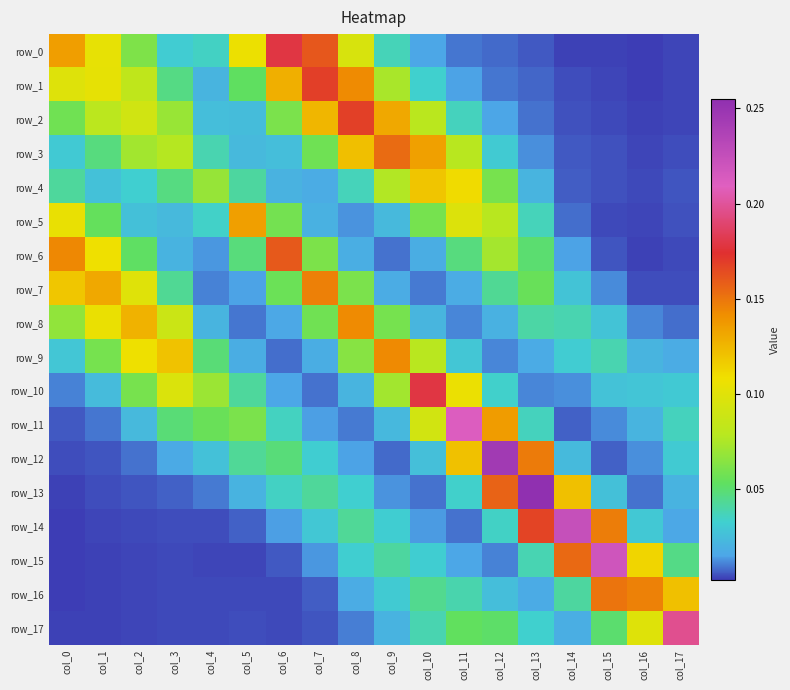

Reading left to right, extract all data points from this chart.

row_0: col_0=0.1	col_1=0.1	col_2=0.1	col_3=0.0	col_4=0.0	col_5=0.1	col_6=0.2	col_7=0.2	col_8=0.1	col_9=0.0	col_10=0.0	col_11=0.0	col_12=0.0	col_13=0.0	col_14=0.0	col_15=0.0	col_16=0.0	col_17=0.0
row_1: col_0=0.1	col_1=0.1	col_2=0.1	col_3=0.0	col_4=0.0	col_5=0.1	col_6=0.1	col_7=0.2	col_8=0.1	col_9=0.1	col_10=0.0	col_11=0.0	col_12=0.0	col_13=0.0	col_14=0.0	col_15=0.0	col_16=0.0	col_17=0.0
row_2: col_0=0.1	col_1=0.1	col_2=0.1	col_3=0.1	col_4=0.0	col_5=0.0	col_6=0.1	col_7=0.1	col_8=0.2	col_9=0.1	col_10=0.1	col_11=0.0	col_12=0.0	col_13=0.0	col_14=0.0	col_15=0.0	col_16=0.0	col_17=0.0
row_3: col_0=0.0	col_1=0.0	col_2=0.1	col_3=0.1	col_4=0.0	col_5=0.0	col_6=0.0	col_7=0.1	col_8=0.1	col_9=0.2	col_10=0.1	col_11=0.1	col_12=0.0	col_13=0.0	col_14=0.0	col_15=0.0	col_16=0.0	col_17=0.0
row_4: col_0=0.0	col_1=0.0	col_2=0.0	col_3=0.0	col_4=0.1	col_5=0.0	col_6=0.0	col_7=0.0	col_8=0.0	col_9=0.1	col_10=0.1	col_11=0.1	col_12=0.1	col_13=0.0	col_14=0.0	col_15=0.0	col_16=0.0	col_17=0.0
row_5: col_0=0.1	col_1=0.1	col_2=0.0	col_3=0.0	col_4=0.0	col_5=0.1	col_6=0.1	col_7=0.0	col_8=0.0	col_9=0.0	col_10=0.1	col_11=0.1	col_12=0.1	col_13=0.0	col_14=0.0	col_15=0.0	col_16=0.0	col_17=0.0
row_6: col_0=0.1	col_1=0.1	col_2=0.1	col_3=0.0	col_4=0.0	col_5=0.0	col_6=0.2	col_7=0.1	col_8=0.0	col_9=0.0	col_10=0.0	col_11=0.0	col_12=0.1	col_13=0.0	col_14=0.0	col_15=0.0	col_16=0.0	col_17=0.0
row_7: col_0=0.1	col_1=0.1	col_2=0.1	col_3=0.0	col_4=0.0	col_5=0.0	col_6=0.1	col_7=0.1	col_8=0.1	col_9=0.0	col_10=0.0	col_11=0.0	col_12=0.0	col_13=0.1	col_14=0.0	col_15=0.0	col_16=0.0	col_17=0.0
row_8: col_0=0.1	col_1=0.1	col_2=0.1	col_3=0.1	col_4=0.0	col_5=0.0	col_6=0.0	col_7=0.1	col_8=0.1	col_9=0.1	col_10=0.0	col_11=0.0	col_12=0.0	col_13=0.0	col_14=0.0	col_15=0.0	col_16=0.0	col_17=0.0
row_9: col_0=0.0	col_1=0.1	col_2=0.1	col_3=0.1	col_4=0.0	col_5=0.0	col_6=0.0	col_7=0.0	col_8=0.1	col_9=0.1	col_10=0.1	col_11=0.0	col_12=0.0	col_13=0.0	col_14=0.0	col_15=0.0	col_16=0.0	col_17=0.0
row_10: col_0=0.0	col_1=0.0	col_2=0.1	col_3=0.1	col_4=0.1	col_5=0.0	col_6=0.0	col_7=0.0	col_8=0.0	col_9=0.1	col_10=0.2	col_11=0.1	col_12=0.0	col_13=0.0	col_14=0.0	col_15=0.0	col_16=0.0	col_17=0.0
row_11: col_0=0.0	col_1=0.0	col_2=0.0	col_3=0.0	col_4=0.1	col_5=0.1	col_6=0.0	col_7=0.0	col_8=0.0	col_9=0.0	col_10=0.1	col_11=0.2	col_12=0.1	col_13=0.0	col_14=0.0	col_15=0.0	col_16=0.0	col_17=0.0
row_12: col_0=0.0	col_1=0.0	col_2=0.0	col_3=0.0	col_4=0.0	col_5=0.0	col_6=0.0	col_7=0.0	col_8=0.0	col_9=0.0	col_10=0.0	col_11=0.1	col_12=0.2	col_13=0.1	col_14=0.0	col_15=0.0	col_16=0.0	col_17=0.0
row_13: col_0=0.0	col_1=0.0	col_2=0.0	col_3=0.0	col_4=0.0	col_5=0.0	col_6=0.0	col_7=0.0	col_8=0.0	col_9=0.0	col_10=0.0	col_11=0.0	col_12=0.2	col_13=0.3	col_14=0.1	col_15=0.0	col_16=0.0	col_17=0.0
row_14: col_0=0.0	col_1=0.0	col_2=0.0	col_3=0.0	col_4=0.0	col_5=0.0	col_6=0.0	col_7=0.0	col_8=0.0	col_9=0.0	col_10=0.0	col_11=0.0	col_12=0.0	col_13=0.2	col_14=0.2	col_15=0.1	col_16=0.0	col_17=0.0
row_15: col_0=0.0	col_1=0.0	col_2=0.0	col_3=0.0	col_4=0.0	col_5=0.0	col_6=0.0	col_7=0.0	col_8=0.0	col_9=0.0	col_10=0.0	col_11=0.0	col_12=0.0	col_13=0.0	col_14=0.2	col_15=0.2	col_16=0.1	col_17=0.0
row_16: col_0=0.0	col_1=0.0	col_2=0.0	col_3=0.0	col_4=0.0	col_5=0.0	col_6=0.0	col_7=0.0	col_8=0.0	col_9=0.0	col_10=0.0	col_11=0.0	col_12=0.0	col_13=0.0	col_14=0.0	col_15=0.2	col_16=0.1	col_17=0.1
row_17: col_0=0.0	col_1=0.0	col_2=0.0	col_3=0.0	col_4=0.0	col_5=0.0	col_6=0.0	col_7=0.0	col_8=0.0	col_9=0.0	col_10=0.0	col_11=0.1	col_12=0.1	col_13=0.0	col_14=0.0	col_15=0.1	col_16=0.1	col_17=0.2